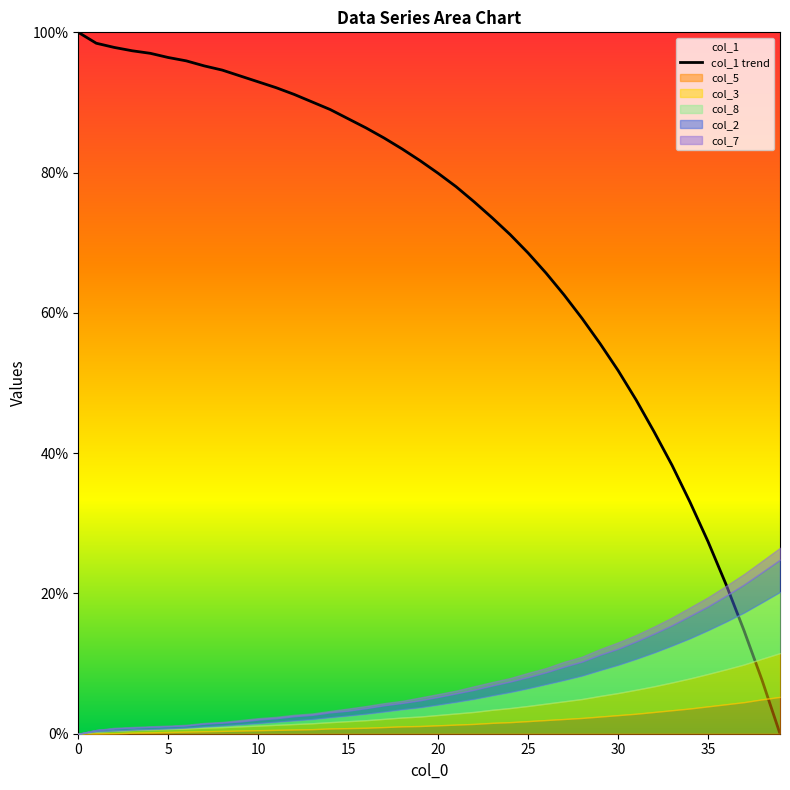

What is the highest value of the col_1 trend series?

100.0